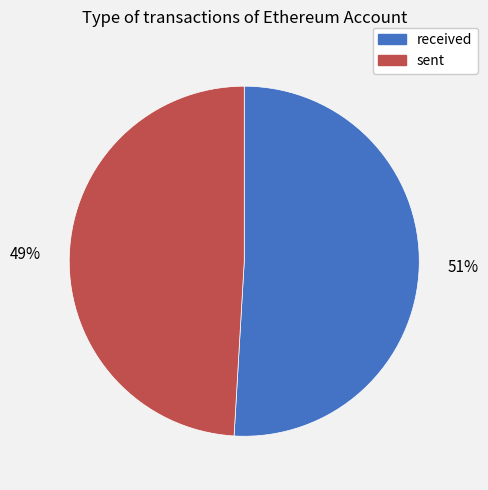

Which slice represents more than half of the pie?

received